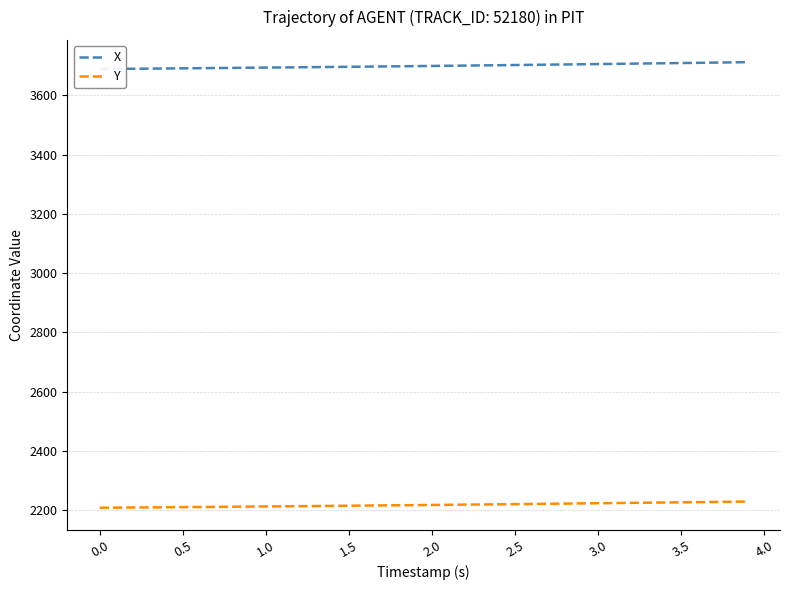

What is the average value of the Y series?

2218.2